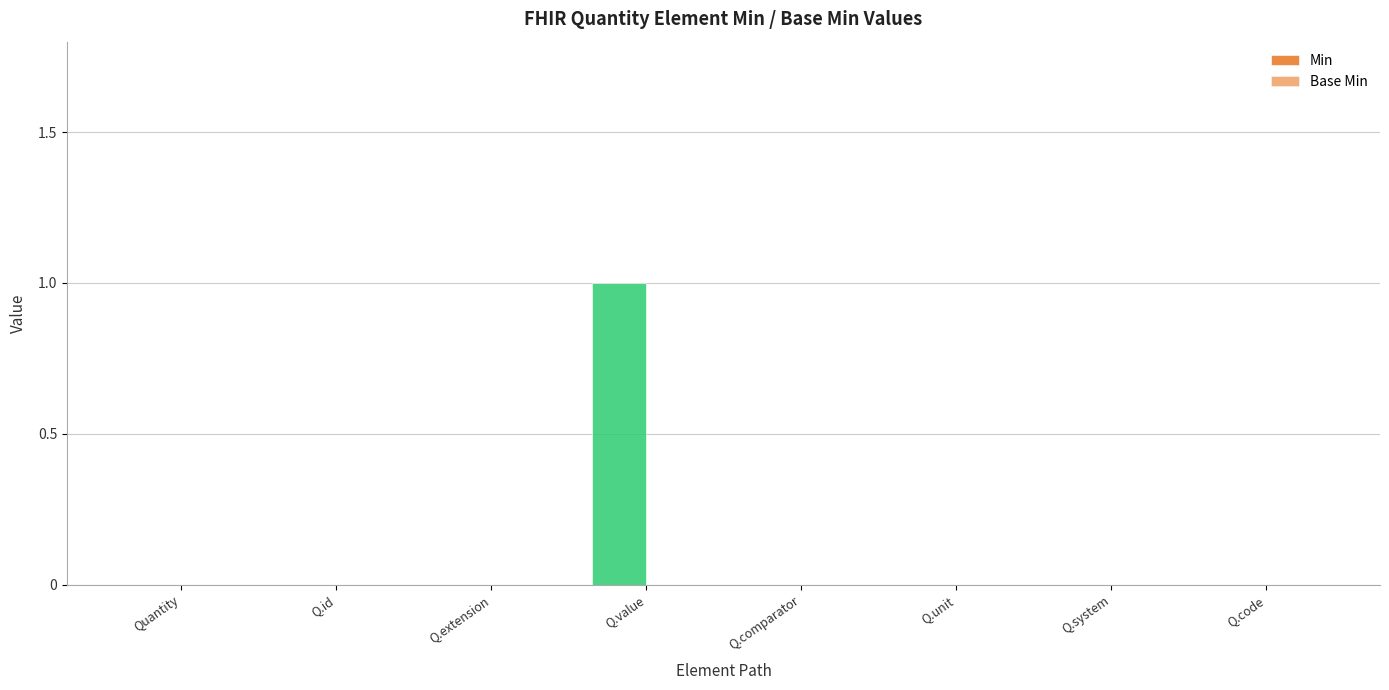

Reading right to left, transcribe all the data shown in this chart.

Min: 0	0	0	0	1	0	0	0
Base Min: 0	0	0	0	0	0	0	0